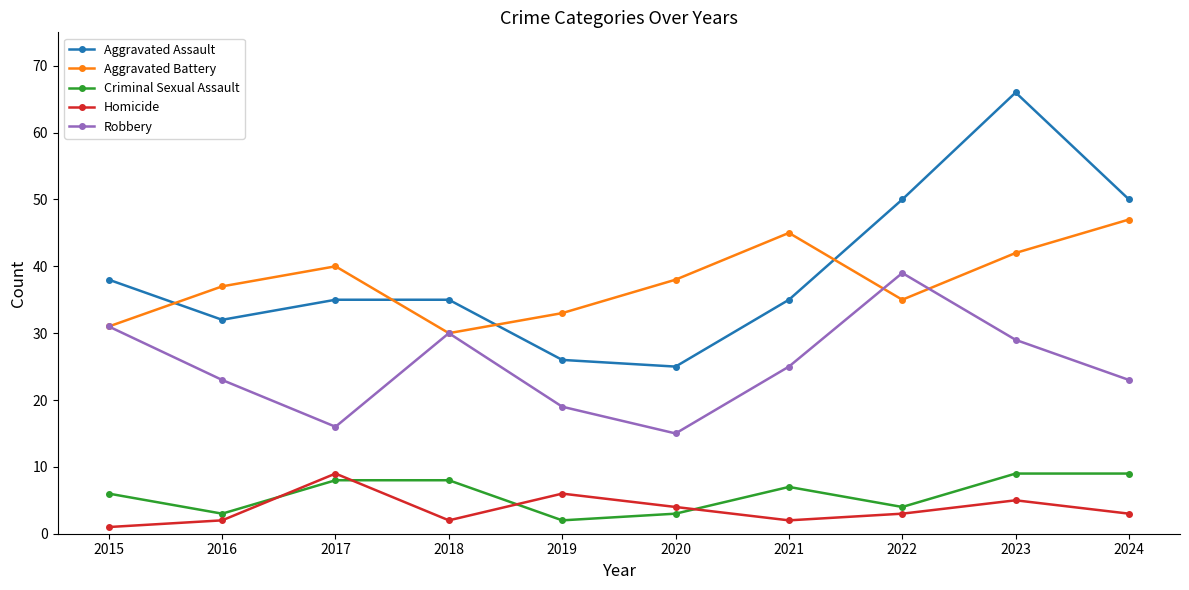

What are all the series names shown in the legend?

Aggravated Assault, Aggravated Battery, Criminal Sexual Assault, Homicide, Robbery